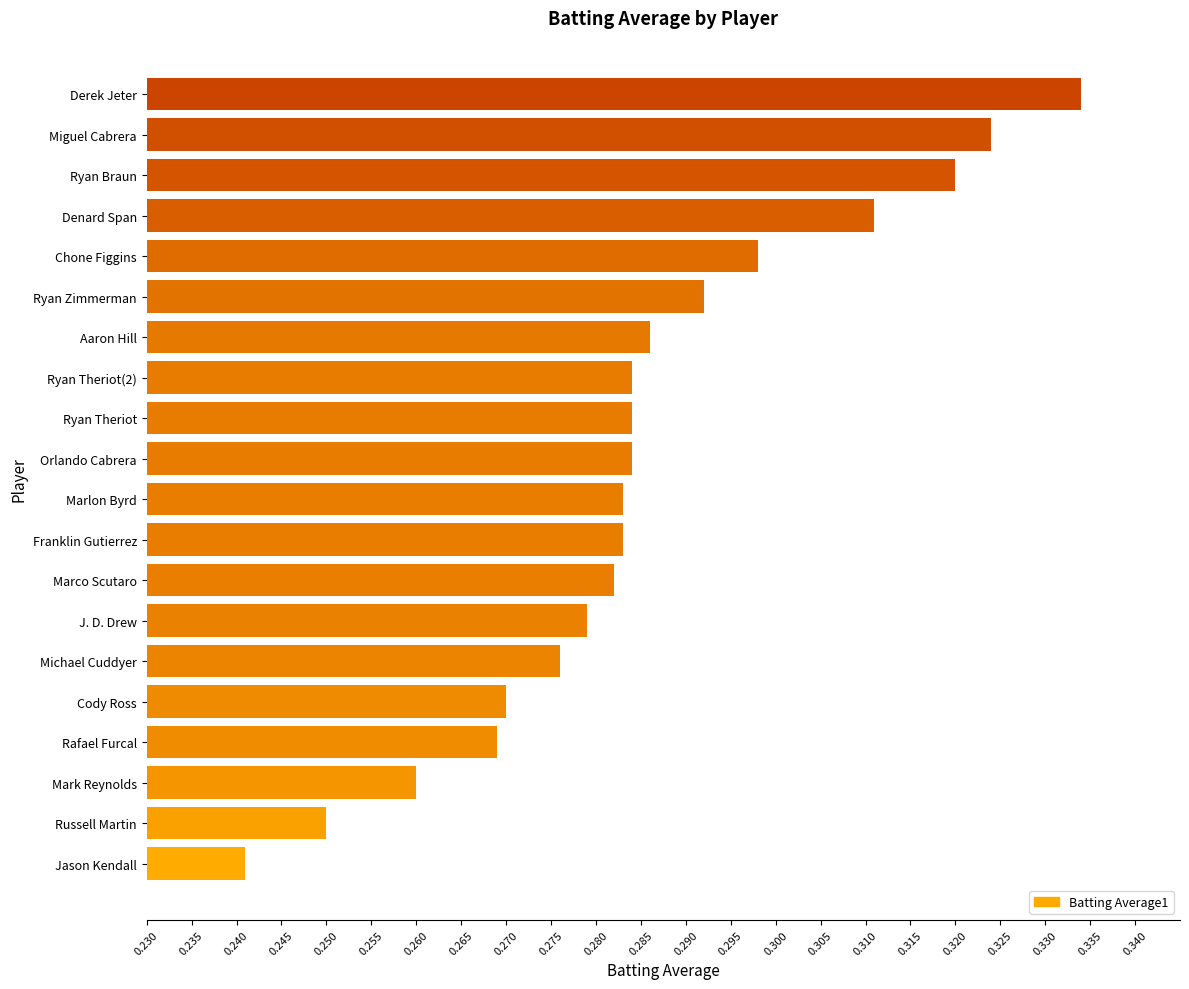

Count the values in the range 0 to 1.

20